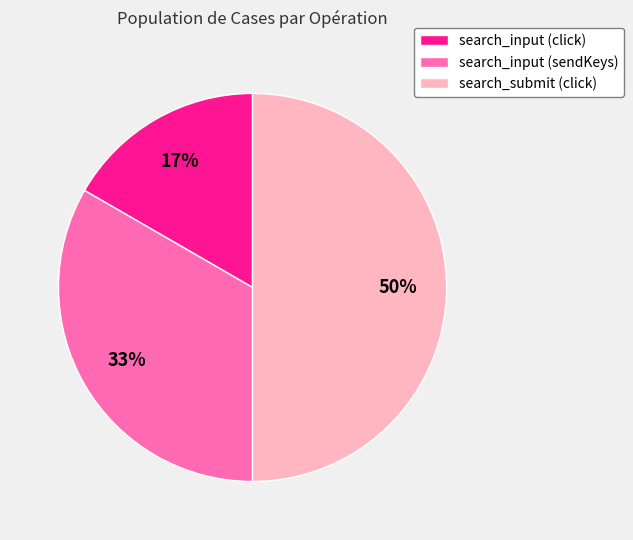

Rank the categories by value from lowest to highest.

search_input (click), search_input (sendKeys), search_submit (click)